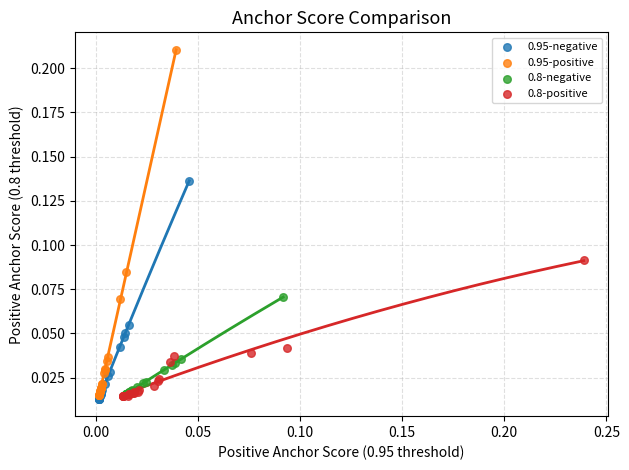

Which series contains the highest Y value?

0.95-positive